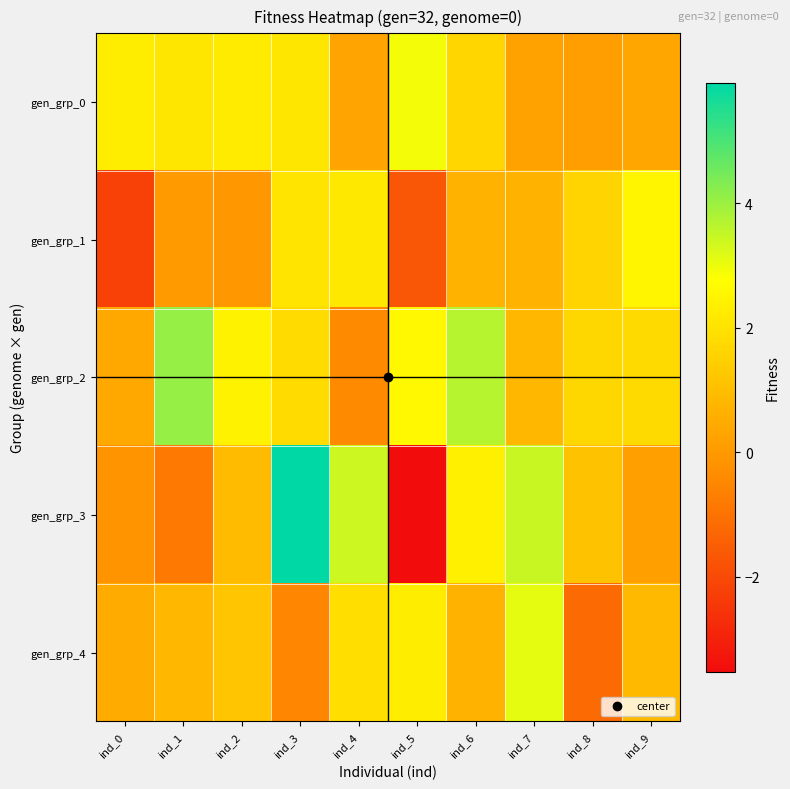

Reading left to right, transcribe all the data shown in this chart.

gen_grp_0: ind_0=2.3	ind_1=2.1	ind_2=2.2	ind_3=2.1	ind_4=0.3	ind_5=2.9	ind_6=1.7	ind_7=0.3	ind_8=0.1	ind_9=0.4
gen_grp_1: ind_0=-2.2	ind_1=0.0	ind_2=-0.1	ind_3=2.0	ind_4=2.2	ind_5=-1.7	ind_6=0.7	ind_7=0.7	ind_8=1.6	ind_9=2.5
gen_grp_2: ind_0=0.4	ind_1=4.1	ind_2=2.4	ind_3=1.8	ind_4=-0.4	ind_5=2.6	ind_6=3.7	ind_7=0.8	ind_8=1.7	ind_9=1.8
gen_grp_3: ind_0=-0.1	ind_1=-0.8	ind_2=0.9	ind_3=5.9	ind_4=3.4	ind_5=-3.5	ind_6=2.4	ind_7=3.4	ind_8=1.1	ind_9=0.2
gen_grp_4: ind_0=0.5	ind_1=0.8	ind_2=1.2	ind_3=-0.5	ind_4=1.9	ind_5=2.3	ind_6=0.7	ind_7=3.1	ind_8=-1.2	ind_9=0.9